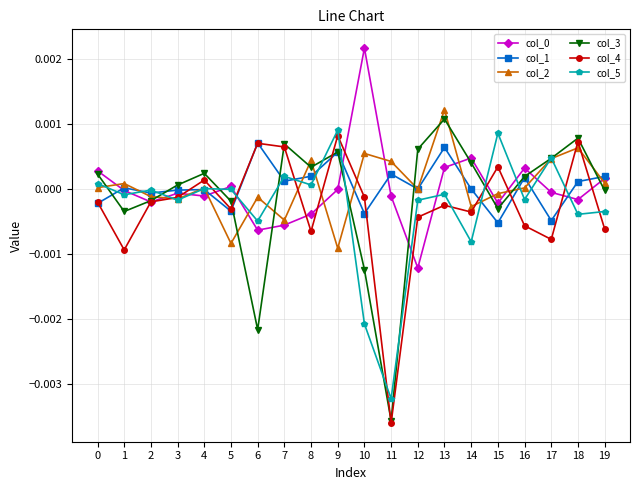

The col_2 series shows 0.0 at 1. True or false?

True